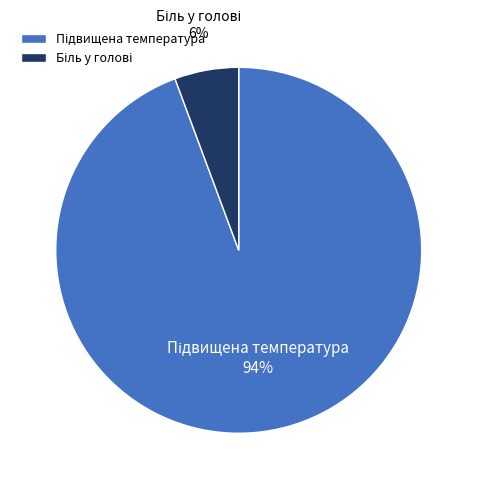

Is there a majority slice in this chart?

Yes